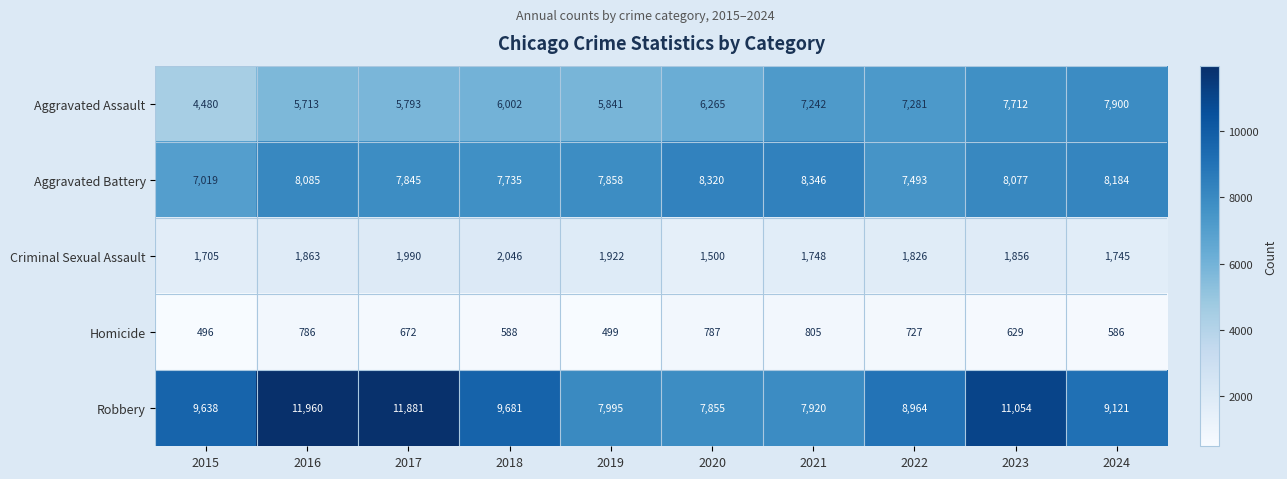

Which label corresponds to the smallest value in the chart?

2015